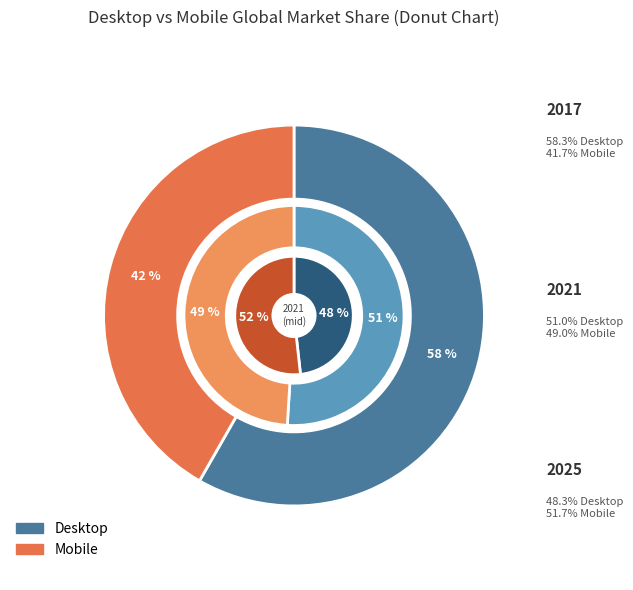

Count the number of slices in the pie.

2